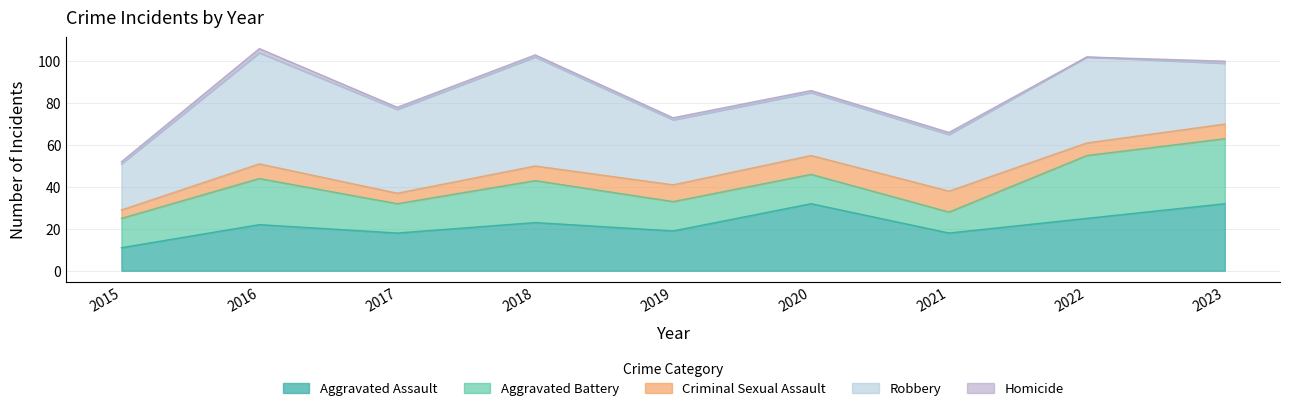

Reading left to right, extract all data points from this chart.

Aggravated Assault: 2015=11	2016=22	2017=18	2018=23	2019=19	2020=32	2021=18	2022=25	2023=32
Aggravated Battery: 2015=14	2016=22	2017=14	2018=20	2019=14	2020=14	2021=10	2022=30	2023=31
Criminal Sexual Assault: 2015=4	2016=7	2017=5	2018=7	2019=8	2020=9	2021=10	2022=6	2023=7
Robbery: 2015=22	2016=53	2017=40	2018=52	2019=31	2020=30	2021=27	2022=41	2023=29
Homicide: 2015=1	2016=2	2017=1	2018=1	2019=1	2020=1	2021=1	2022=0	2023=1